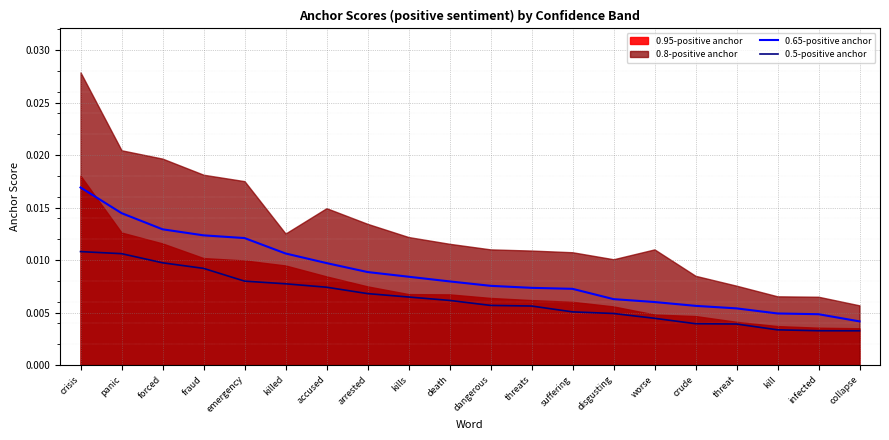

At which label is 0.5-positive anchor closest to 0?

collapse